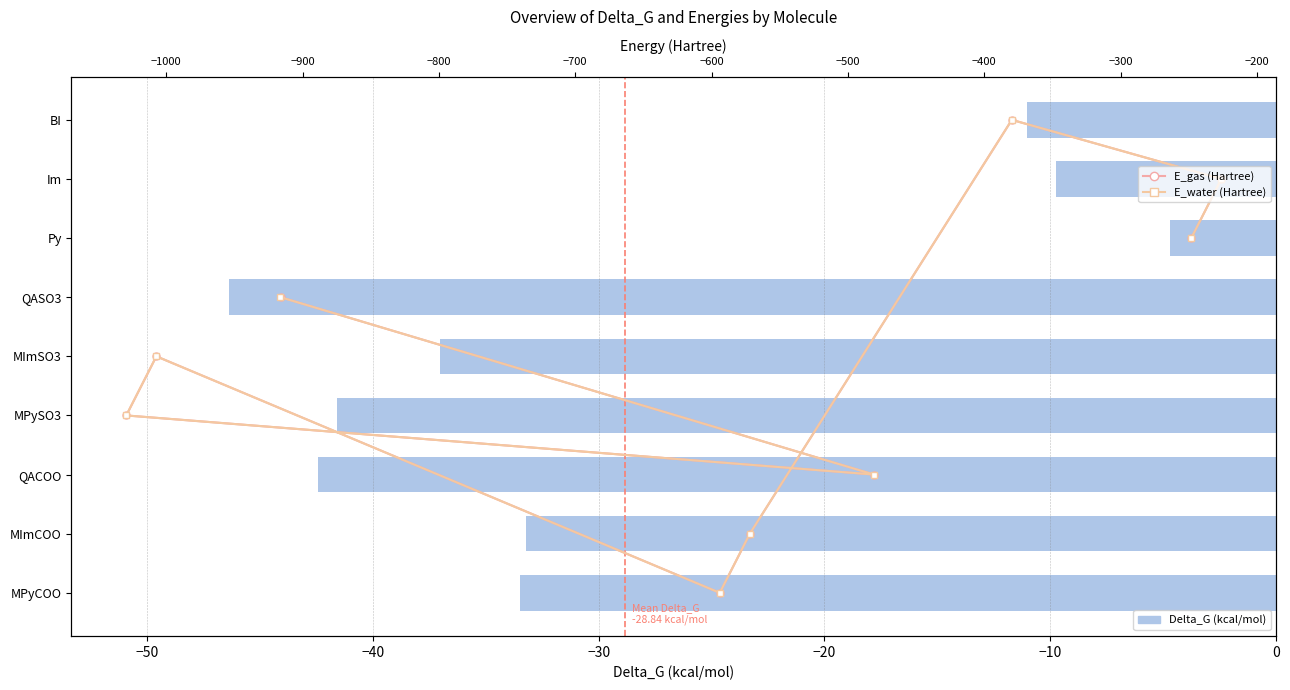

The chart shows a value of -37.0 at MImSO3. True or false?

True